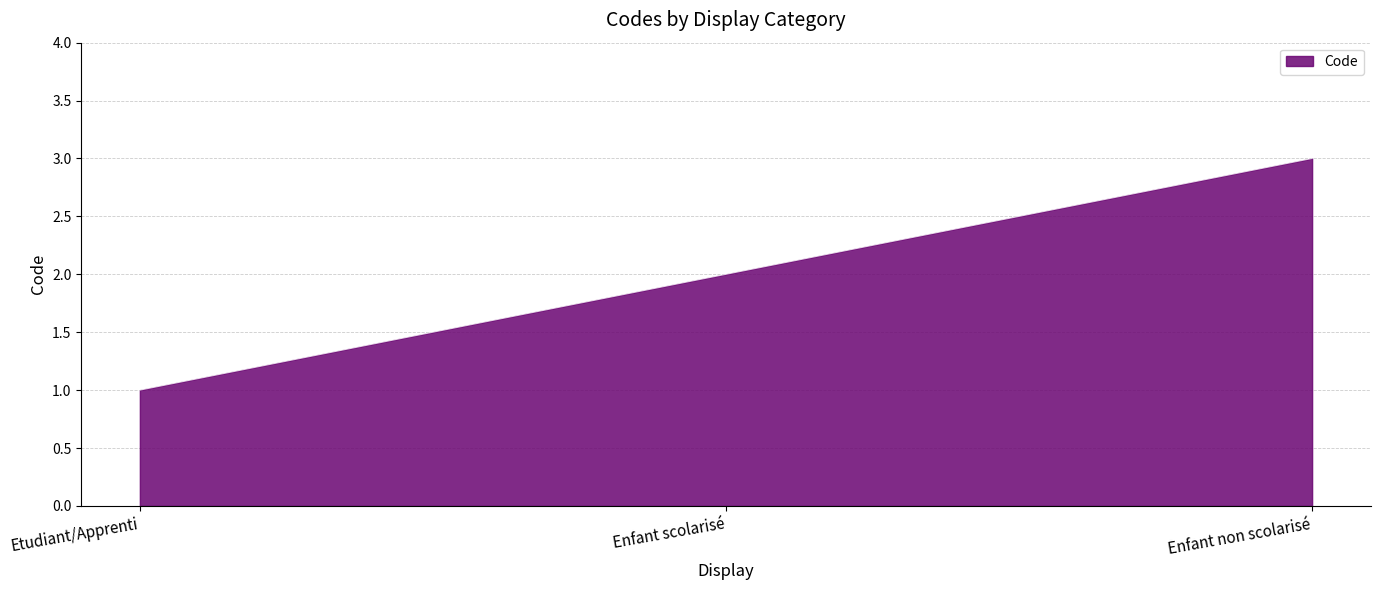

How many values are below 2?

1